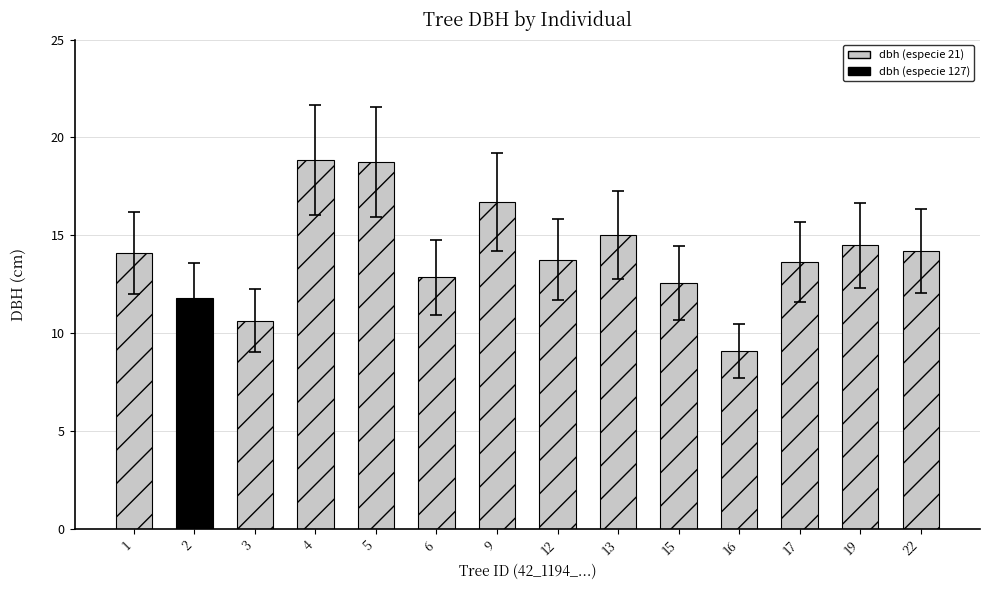

Count the number of data series in this chart.

1